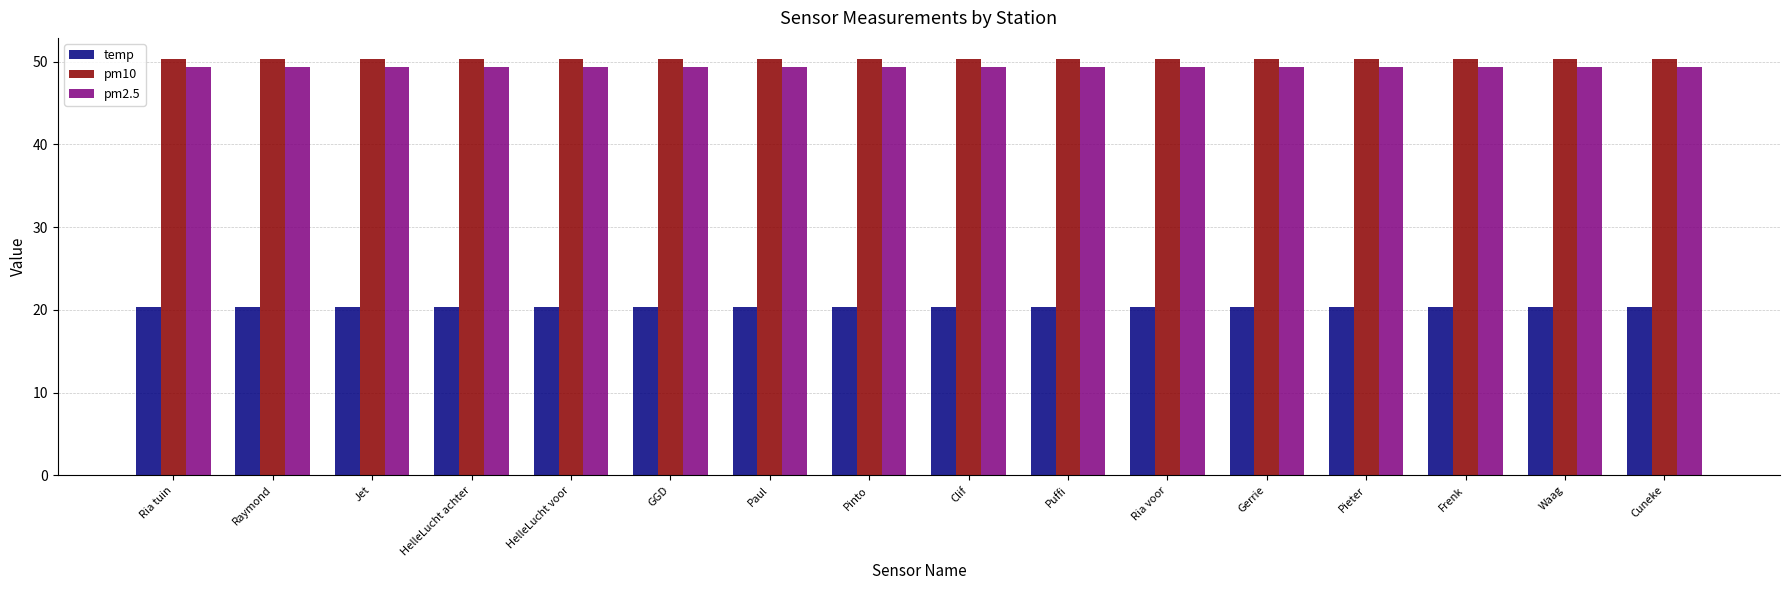

How many series are shown in this chart?

3